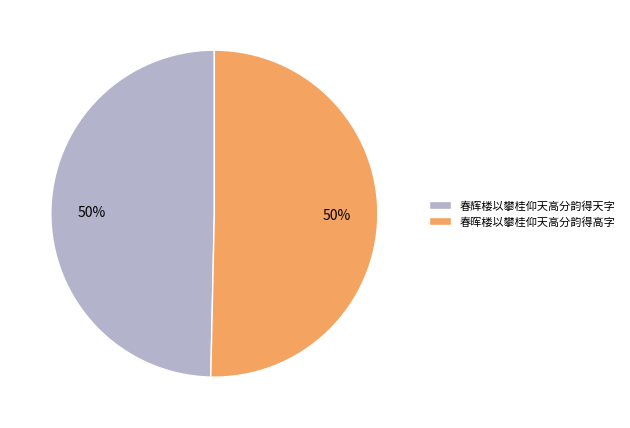

To the nearest percent, what portion does 春晖楼以攀桂仰天高分韵得高字 represent?

50%